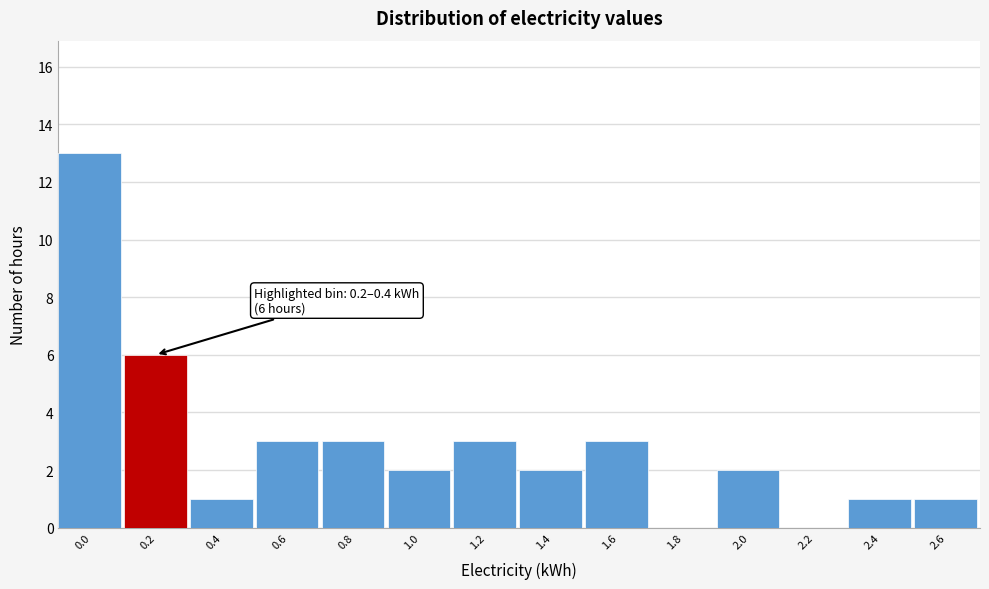

Reading left to right, transcribe all the data shown in this chart.

0.0=13	0.2=6	0.4=1	0.6=3	0.8=3	1.0=2	1.2=3	1.4=2	1.6=3	1.8=0	2.0=2	2.2=0	2.4=1	2.6=1